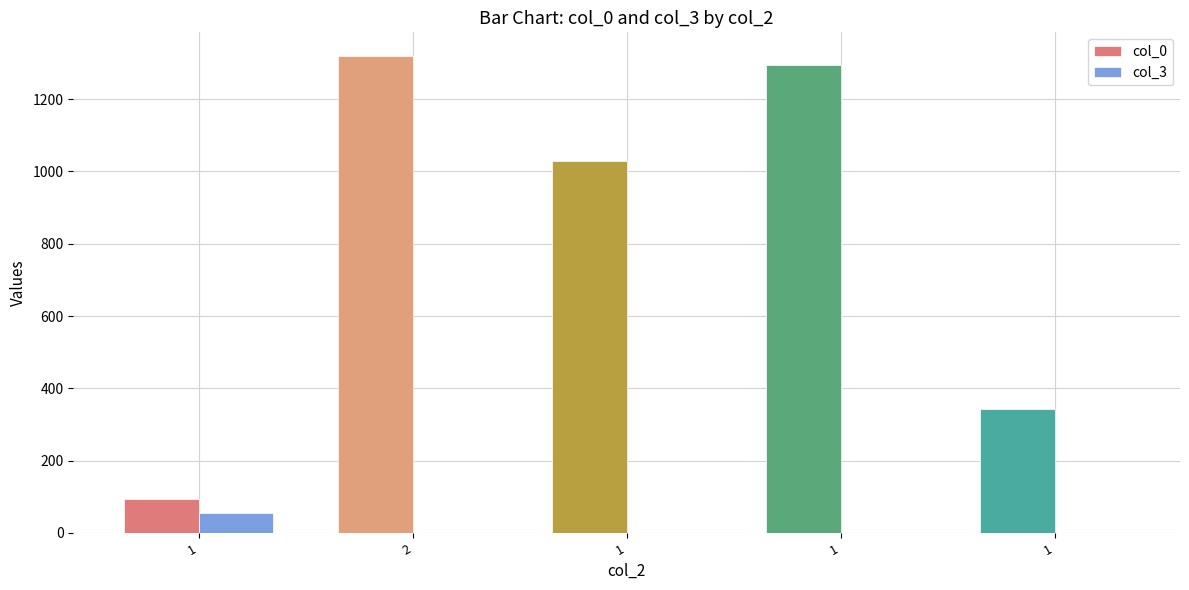

What are all the series names shown in the legend?

col_0, col_3